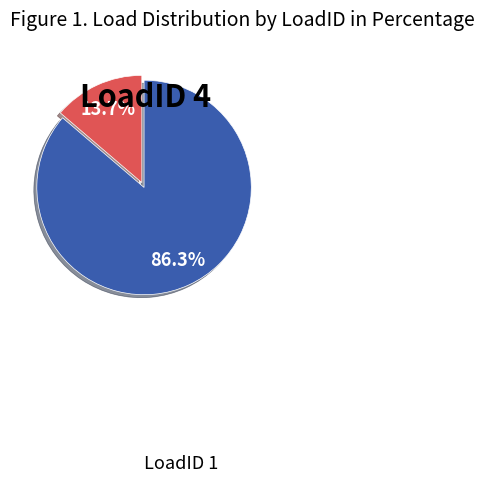

Is there a majority slice in this chart?

Yes